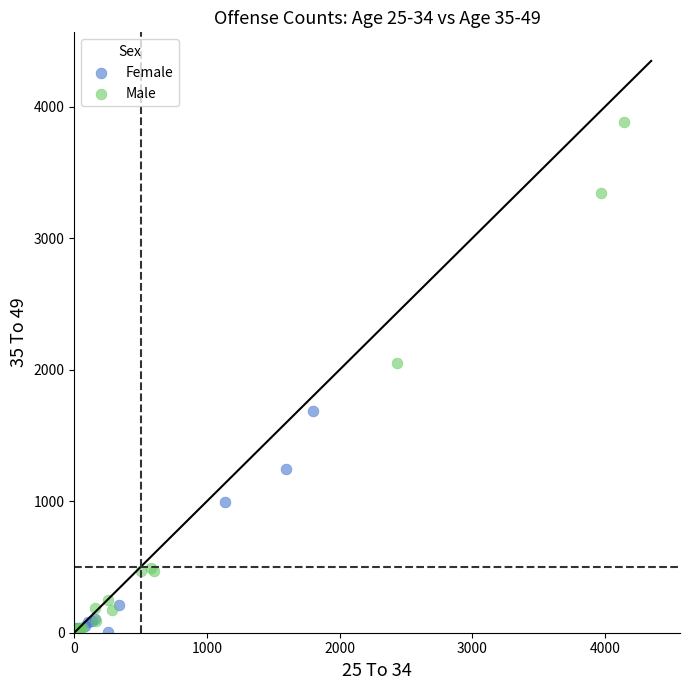

Which series has the widest spread of Y values?

Male